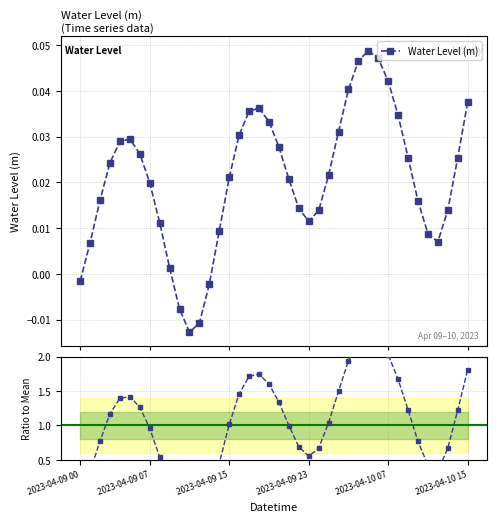

How many interior local valleys does the Water Level (m) series have?

3